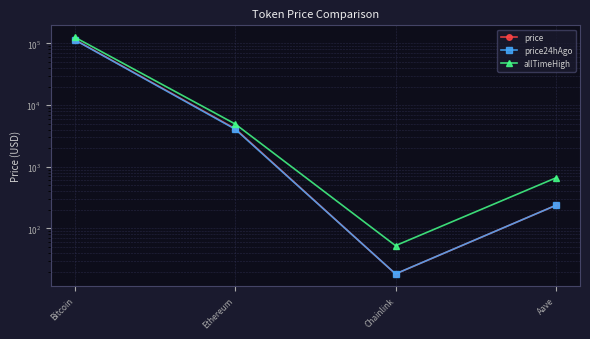

Reading left to right, transcribe all the data shown in this chart.

price: 114900.0	4149.9	18.3	237.3
price24hAgo: 113824.0	4074.2	18.4	237.4
allTimeHigh: 126080.0	4946.1	52.7	661.7